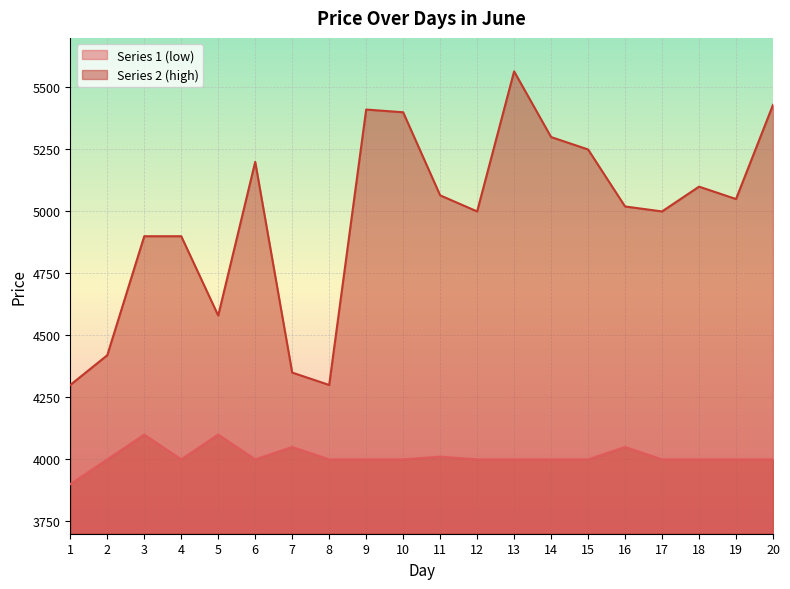

True or false: Series 2 (high) and Series 1 (low) cross at least once.

False